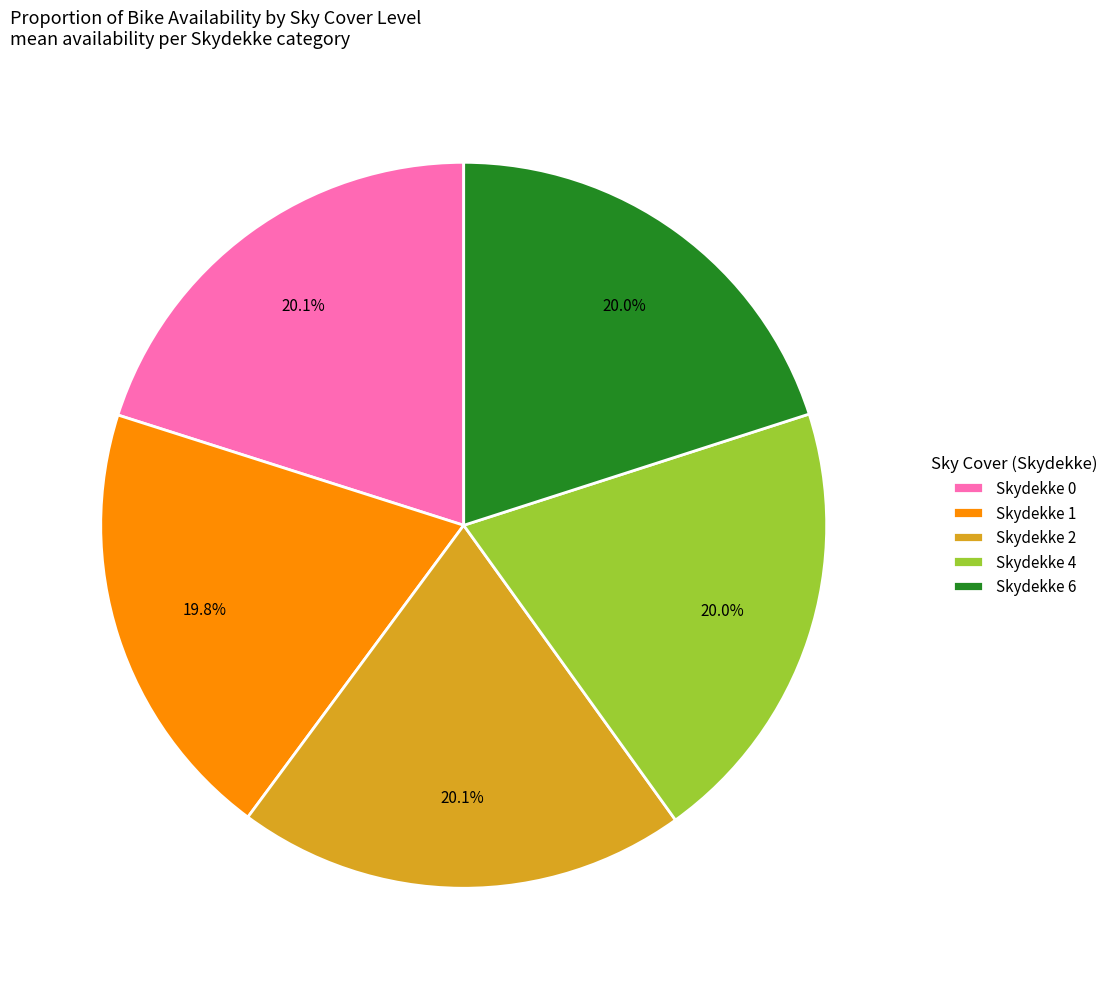

To the nearest percent, what is the average slice percentage?

20%